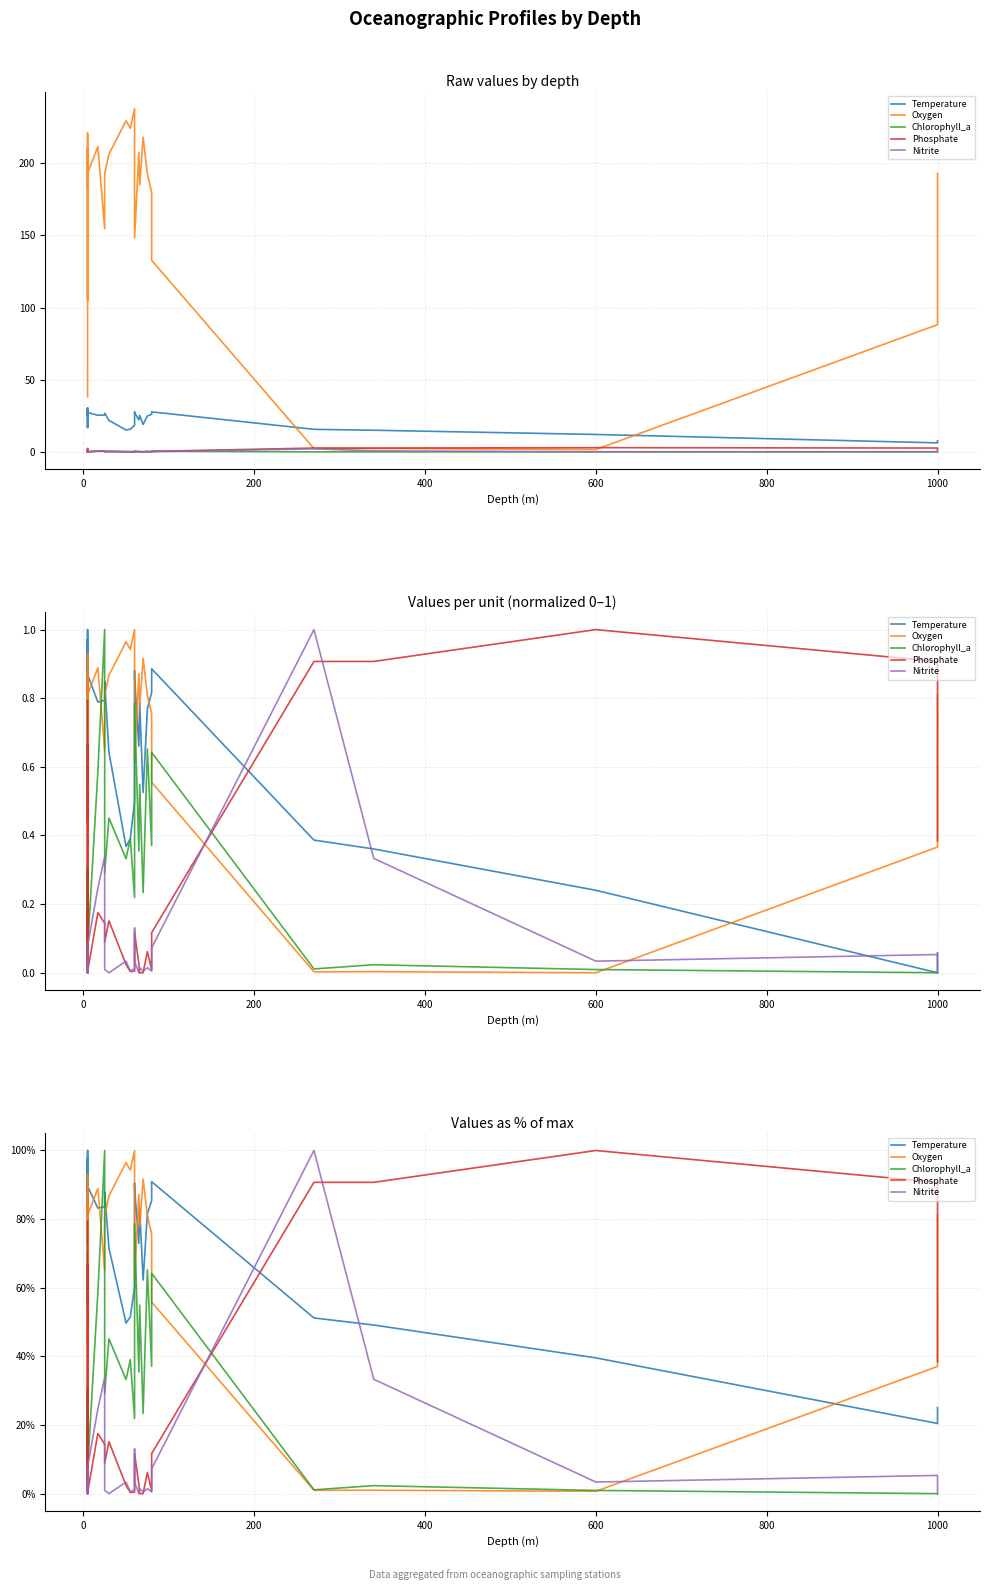

Is it true that Temperature equals 124.7 at 18?

False